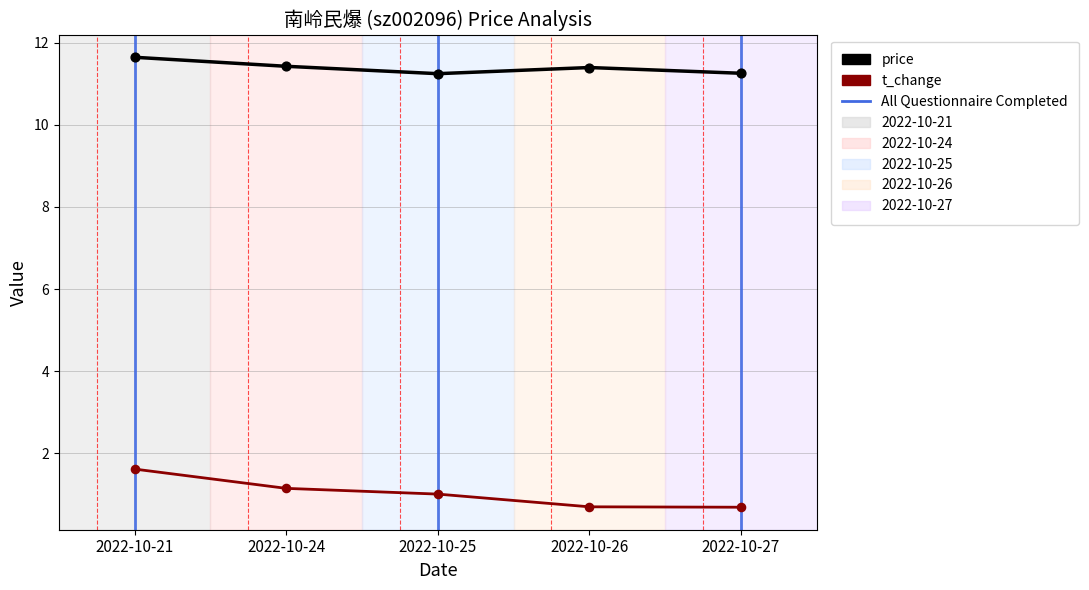

What are all the series names shown in the legend?

price, t_change